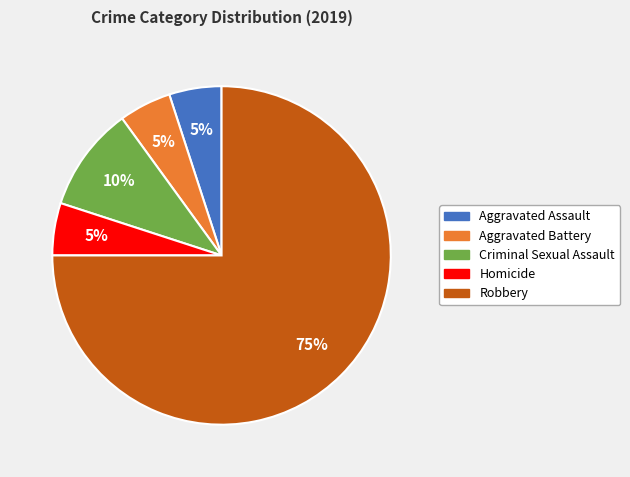

Does Robbery represent more than half of the total?

Yes